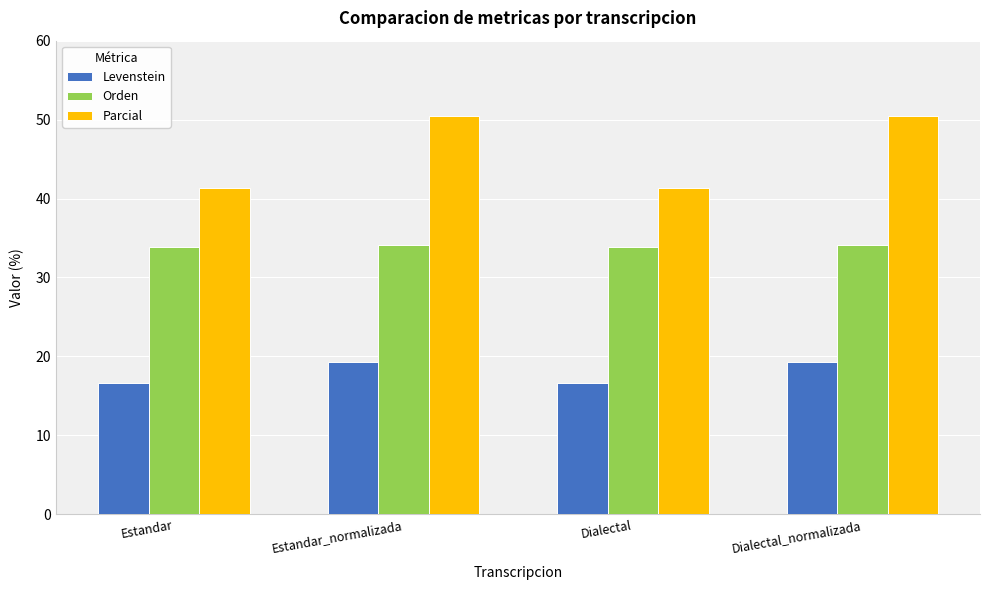

What is the greatest value displayed?

50.4